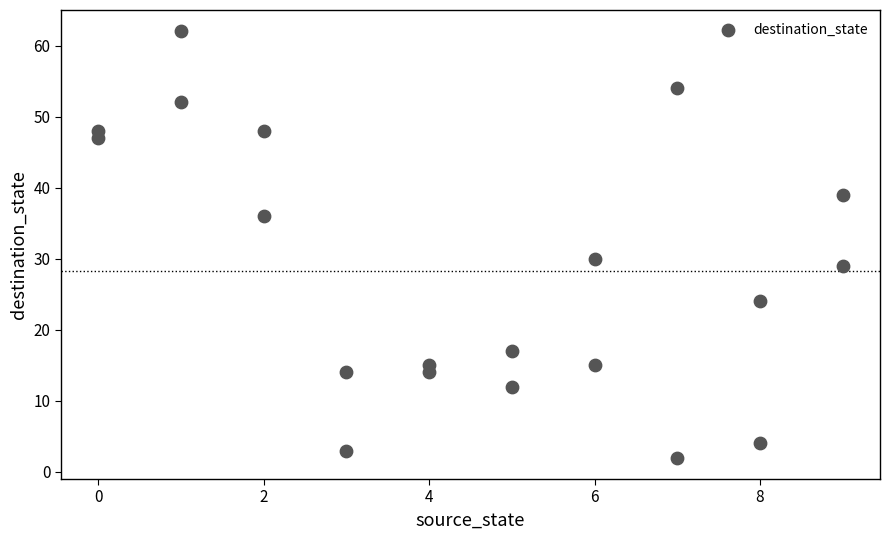

What is the range of X values (max minus min)?

9